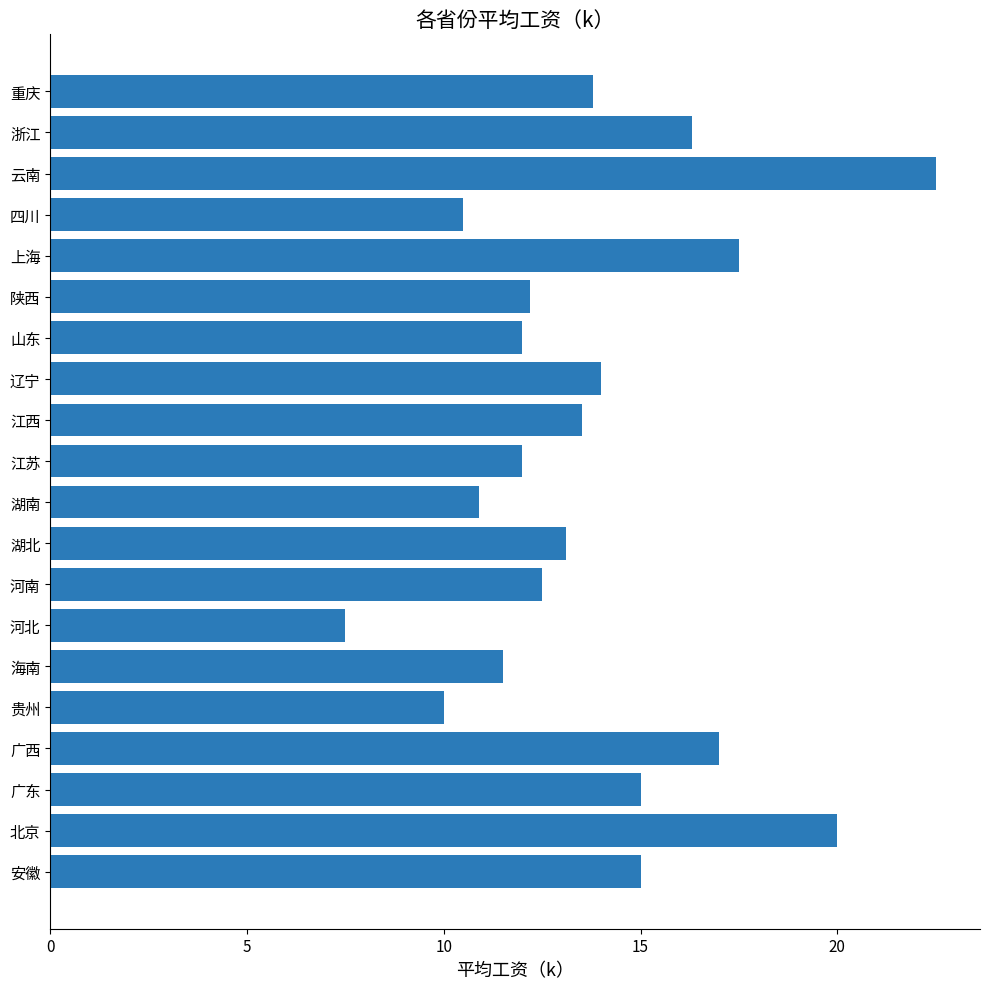

At which category does the chart reach its minimum across all series?

河北